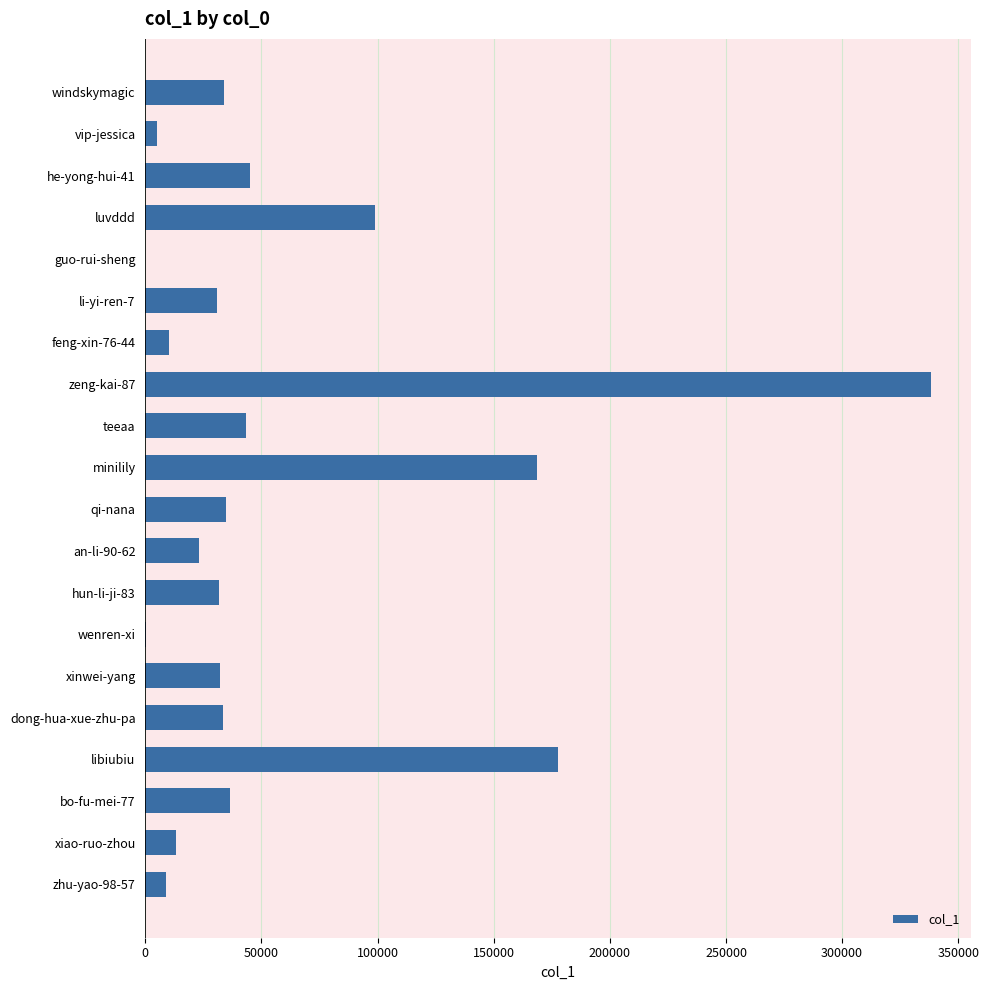

Count the number of categories in the chart.

20